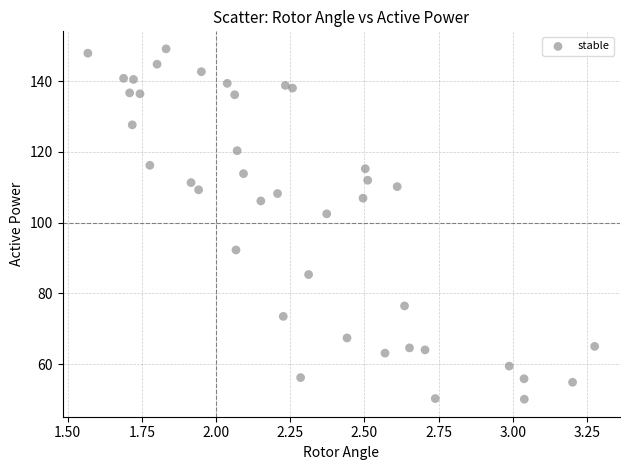

What Y value in the scatter plot is closest to 99?

102.5